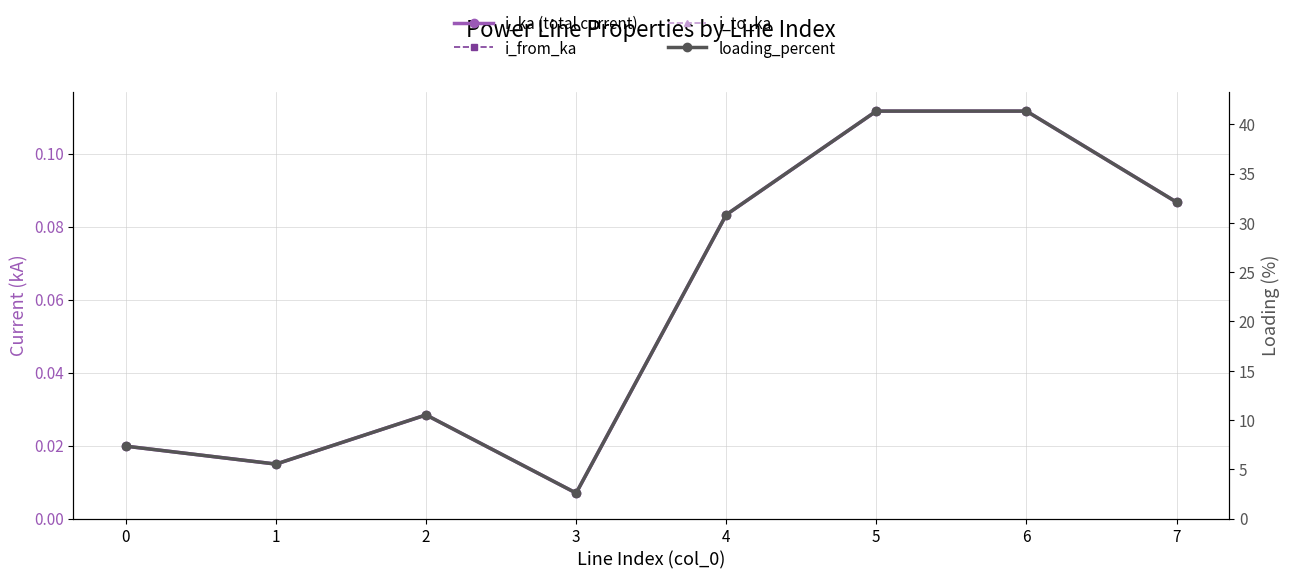

True or false: loading_percent and i_from_ka intersect in this chart.

False